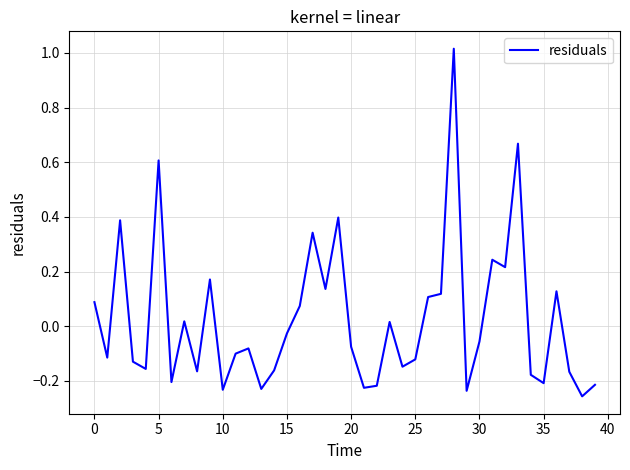

Does the chart have visible grid lines?

Yes